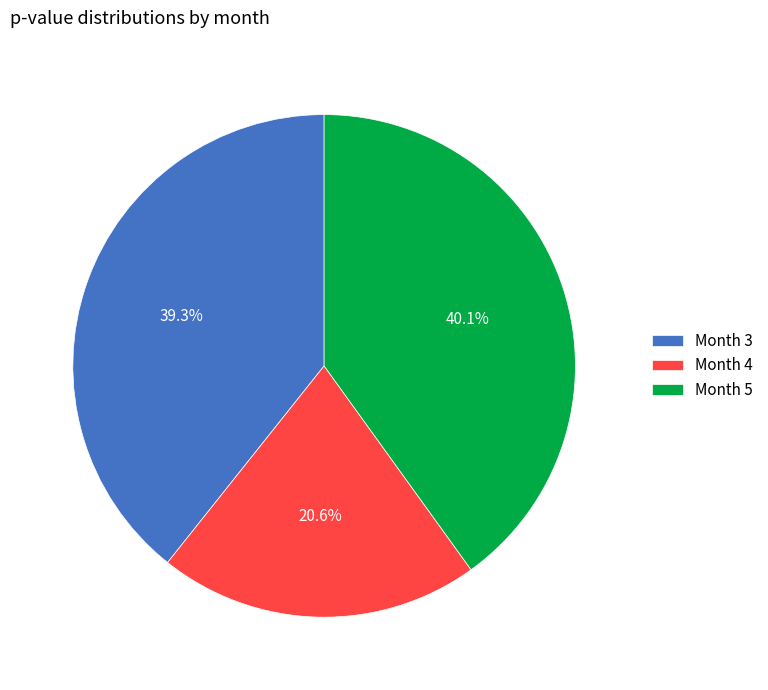

Which slice is the smallest?

Month 4